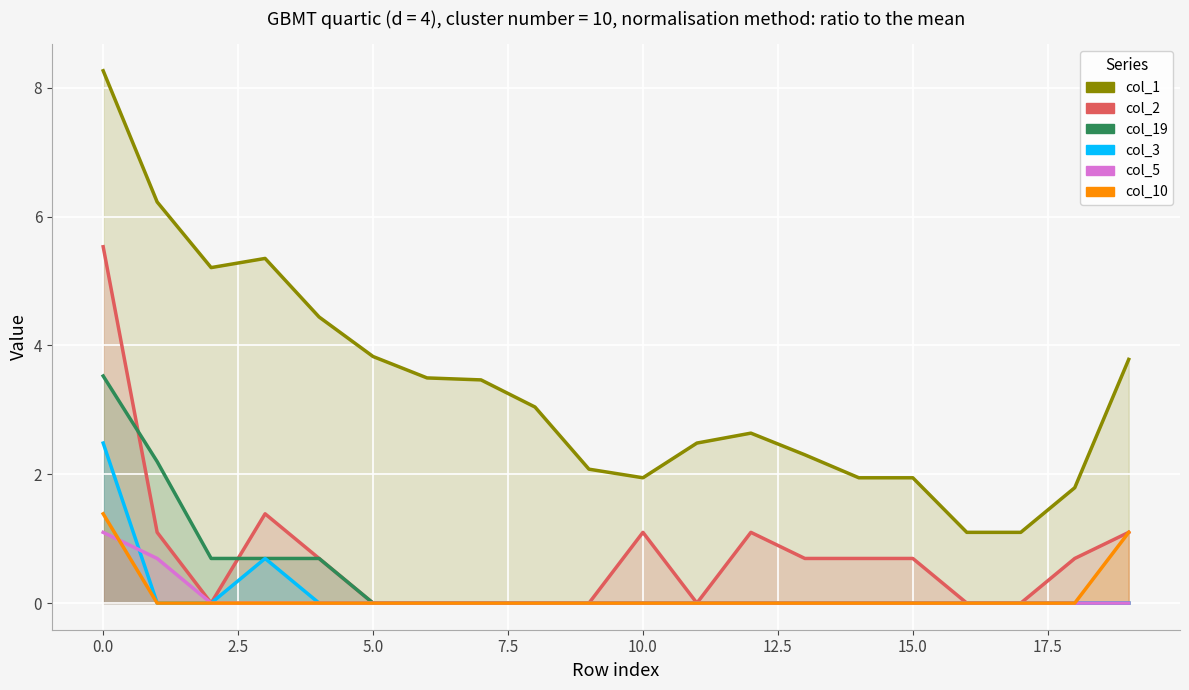

The col_10 series shows 0.9 at 10. True or false?

False